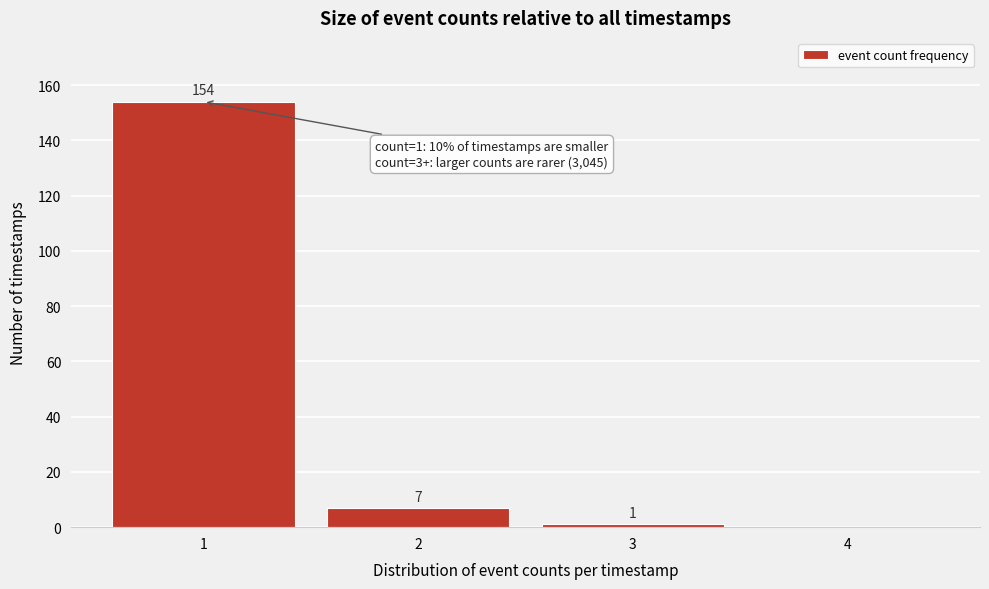

Over which range of the x-axis is the bar tallest?

0.5 to 1.5